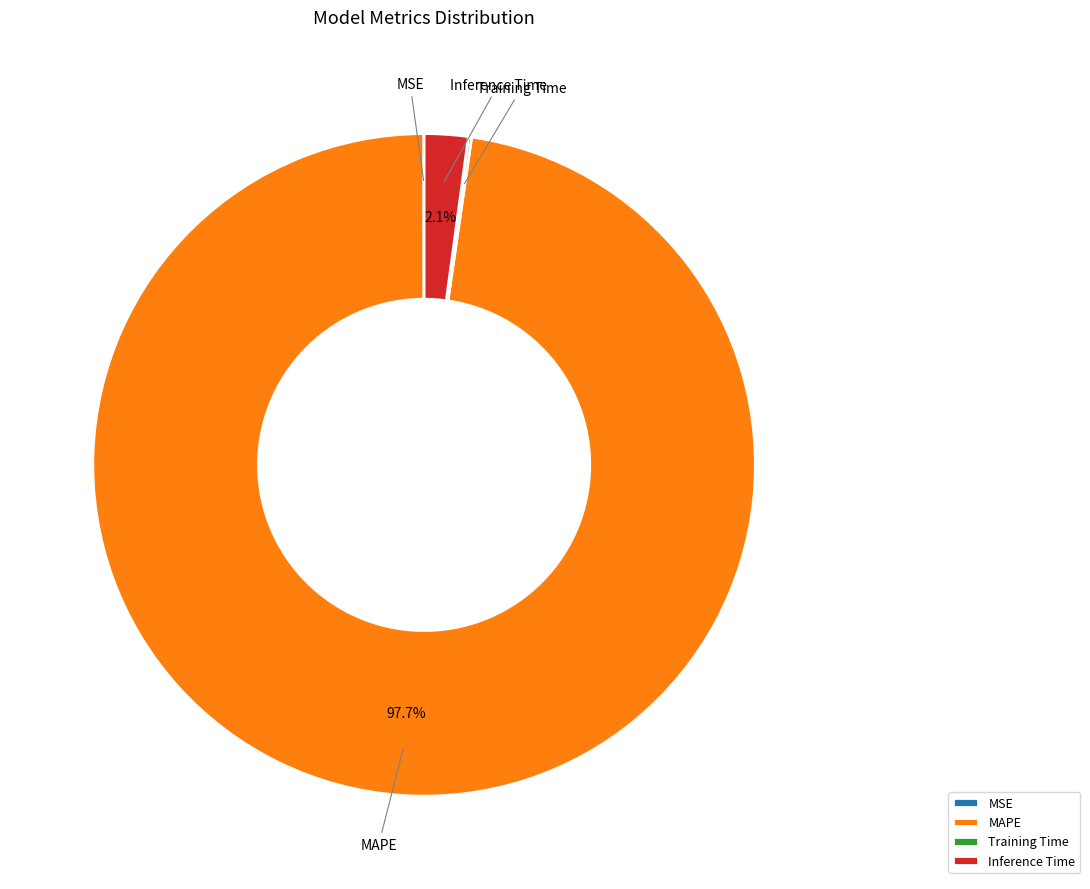

How much of the chart is everything except MAPE?

2.3%